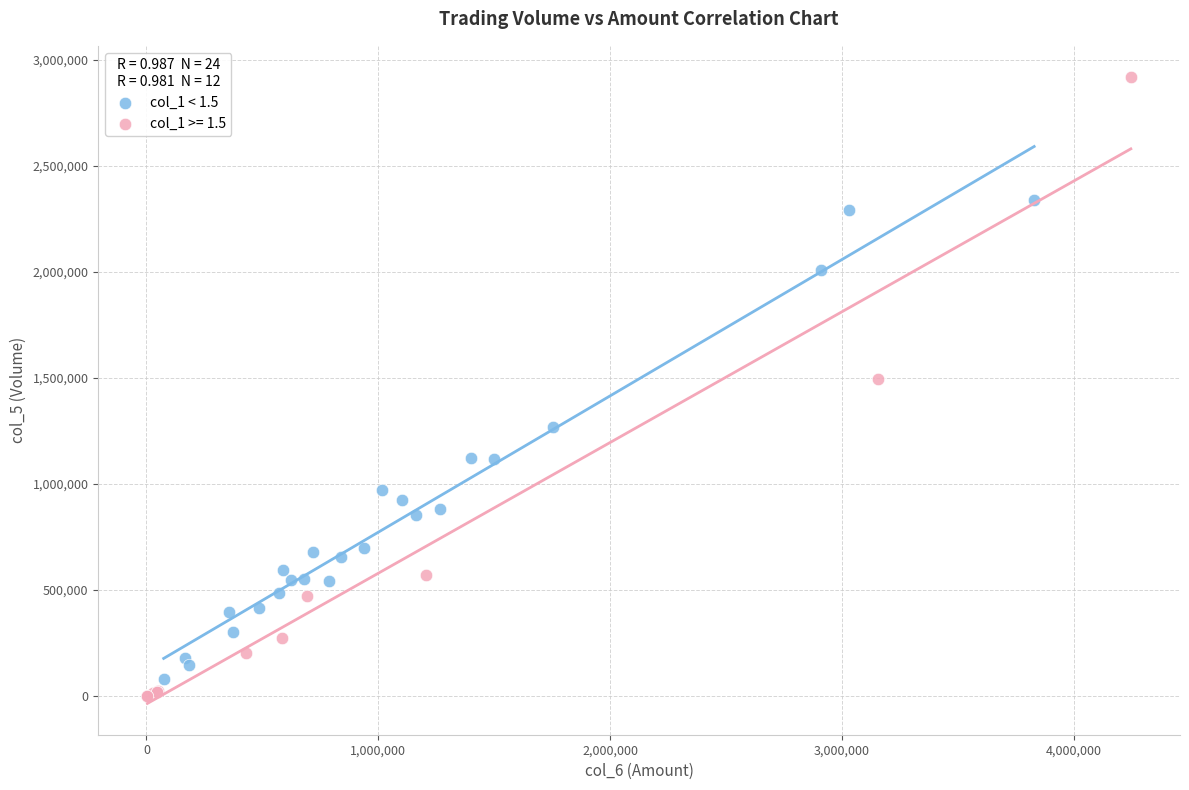

Which series contains the highest Y value?

col_1 >= 1.5